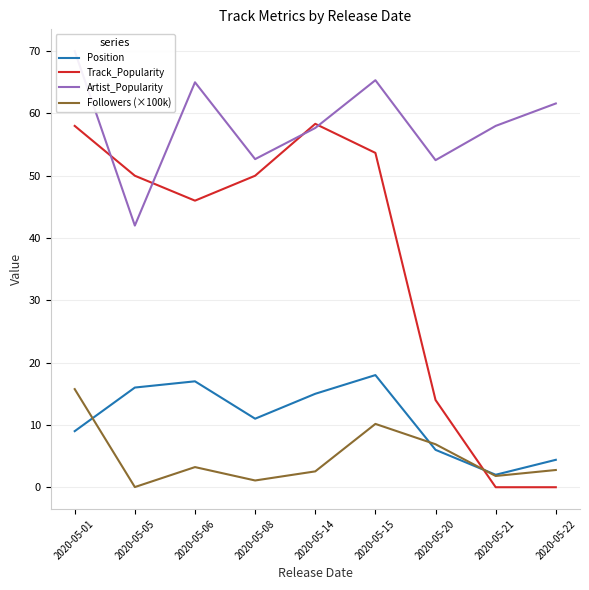

What is the value of the Position point at the 7th from the left?

6.0